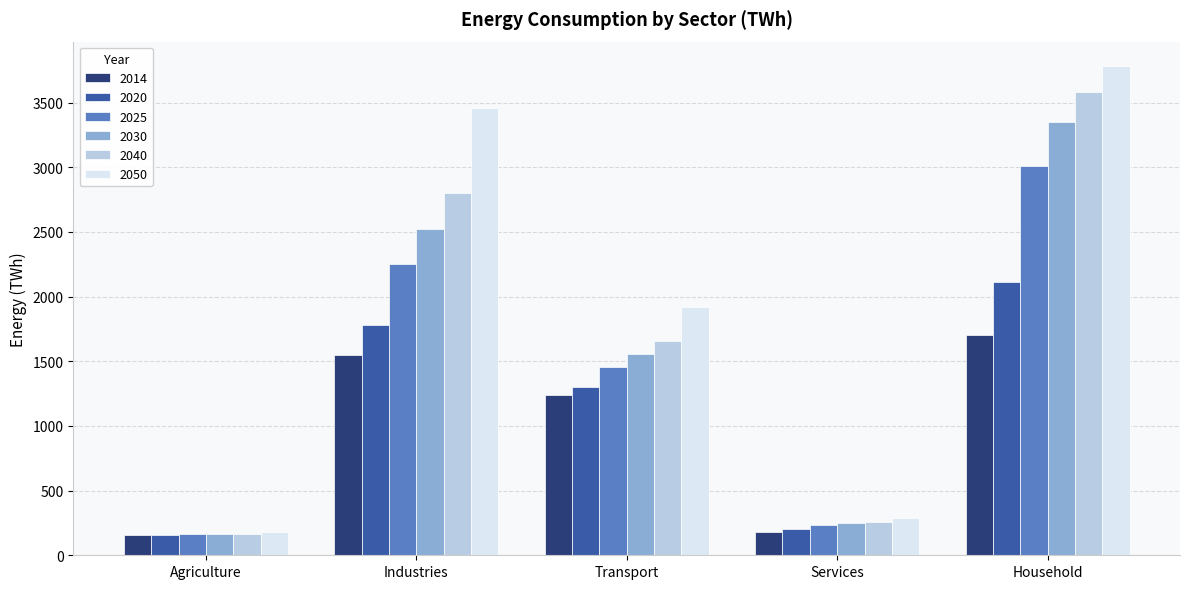

What is the total value across all series at Transport?

9135.5